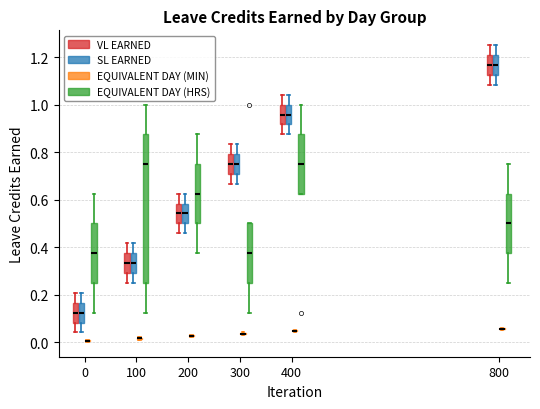

Reading left to right, read every box against the y-axis: the position of its median line, the range the box covers, and the ends of its whiskers. The values are not printed on the chart, so give them approximately, as read against the axis.

0 (VL EARNED): median 0.12, box 0.08 to 0.16, whiskers 0.04 to 0.20
0 (SL EARNED): median 0.12, box 0.08 to 0.16, whiskers 0.04 to 0.20
0 (EQUIVALENT DAY (MIN)): box collapsed to a line at 0.00, whiskers 0.00 to 0.02
0 (EQUIVALENT DAY (HRS)): median 0.38, box 0.26 to 0.50, whiskers 0.12 to 0.62
100 (VL EARNED): median 0.34, box 0.30 to 0.38, whiskers 0.26 to 0.42
100 (SL EARNED): median 0.34, box 0.30 to 0.38, whiskers 0.26 to 0.42
100 (EQUIVALENT DAY (MIN)): box collapsed to a line at 0.02, whiskers 0.02 to 0.02
100 (EQUIVALENT DAY (HRS)): median 0.76, box 0.26 to 0.88, whiskers 0.12 to 1.00
200 (VL EARNED): median 0.54, box 0.50 to 0.58, whiskers 0.46 to 0.62
200 (SL EARNED): median 0.54, box 0.50 to 0.58, whiskers 0.46 to 0.62
200 (EQUIVALENT DAY (MIN)): box collapsed to a line at 0.02, whiskers 0.02 to 0.04
200 (EQUIVALENT DAY (HRS)): median 0.62, box 0.50 to 0.76, whiskers 0.38 to 0.88
300 (VL EARNED): median 0.76, box 0.70 to 0.80, whiskers 0.66 to 0.84
300 (SL EARNED): median 0.76, box 0.70 to 0.80, whiskers 0.66 to 0.84
300 (EQUIVALENT DAY (MIN)): box collapsed to a line at 0.04, whiskers 0.04 to 0.04
300 (EQUIVALENT DAY (HRS)): median 0.38, box 0.26 to 0.50, whiskers 0.12 to 0.50
400 (VL EARNED): median 0.96, box 0.92 to 1.00, whiskers 0.88 to 1.04
400 (SL EARNED): median 0.96, box 0.92 to 1.00, whiskers 0.88 to 1.04
400 (EQUIVALENT DAY (MIN)): box collapsed to a line at 0.04, whiskers 0.04 to 0.06
400 (EQUIVALENT DAY (HRS)): median 0.76, box 0.62 to 0.88, whiskers 0.62 to 1.00
800 (VL EARNED): median 1.16, box 1.12 to 1.20, whiskers 1.08 to 1.26
800 (SL EARNED): median 1.16, box 1.12 to 1.20, whiskers 1.08 to 1.26
800 (EQUIVALENT DAY (MIN)): box collapsed to a line at 0.06, whiskers 0.06 to 0.06
800 (EQUIVALENT DAY (HRS)): median 0.50, box 0.38 to 0.62, whiskers 0.26 to 0.76